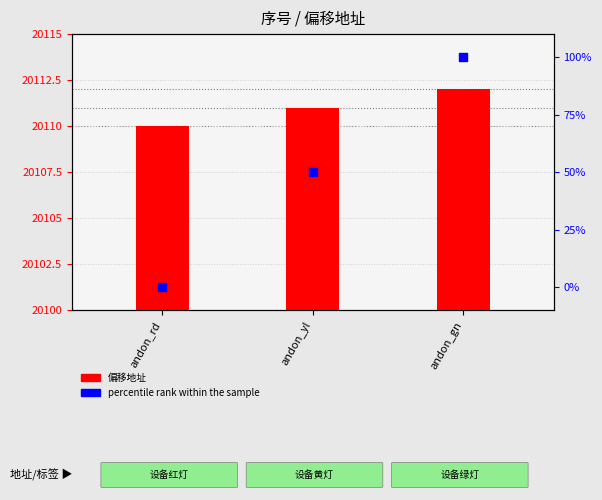

Between andon_rd and andon_gn, which is larger?

andon_gn